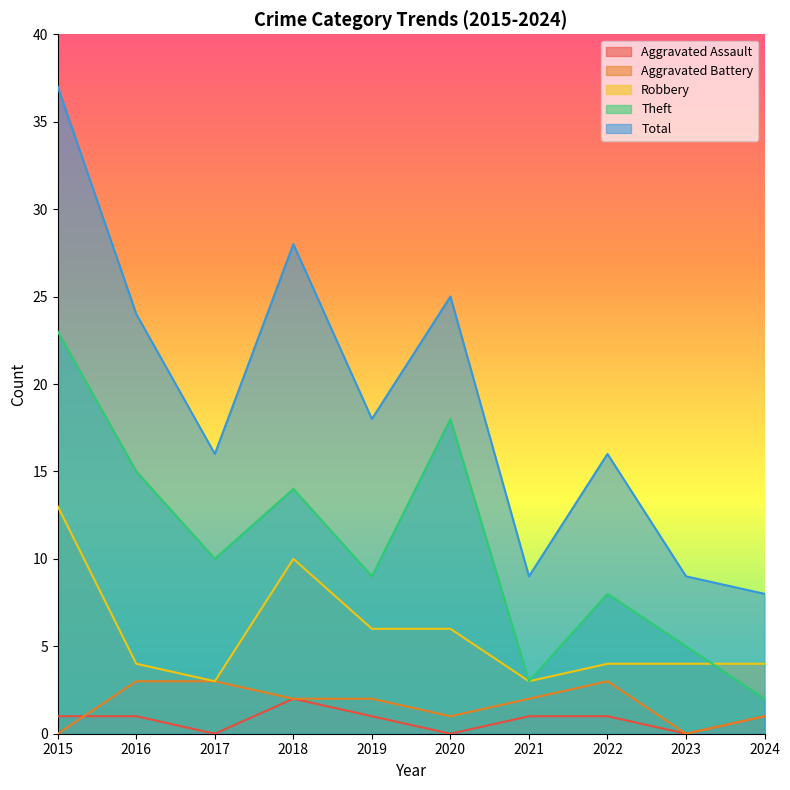

List the series in order of their peak value, highest first.

Total, Theft, Robbery, Aggravated Battery, Aggravated Assault